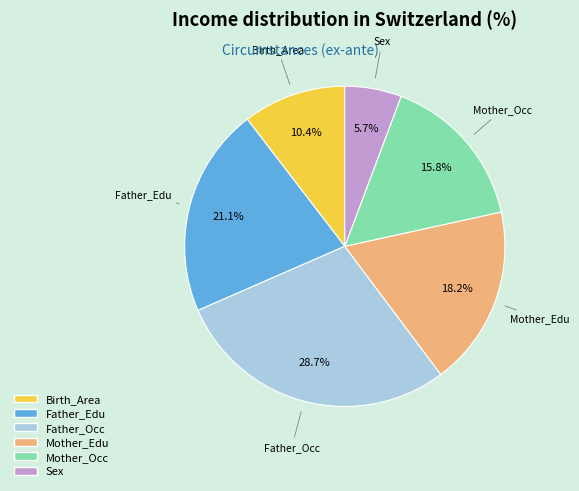

How many segments does this pie chart have?

6